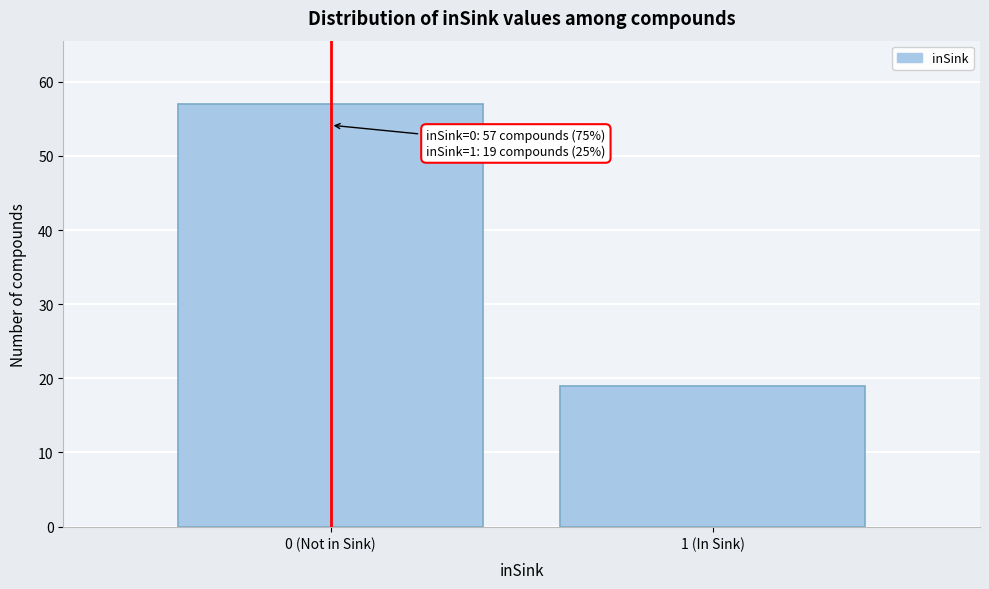

Reading left to right, extract all data points from this chart.

0 (Not in Sink)=57	1 (In Sink)=19